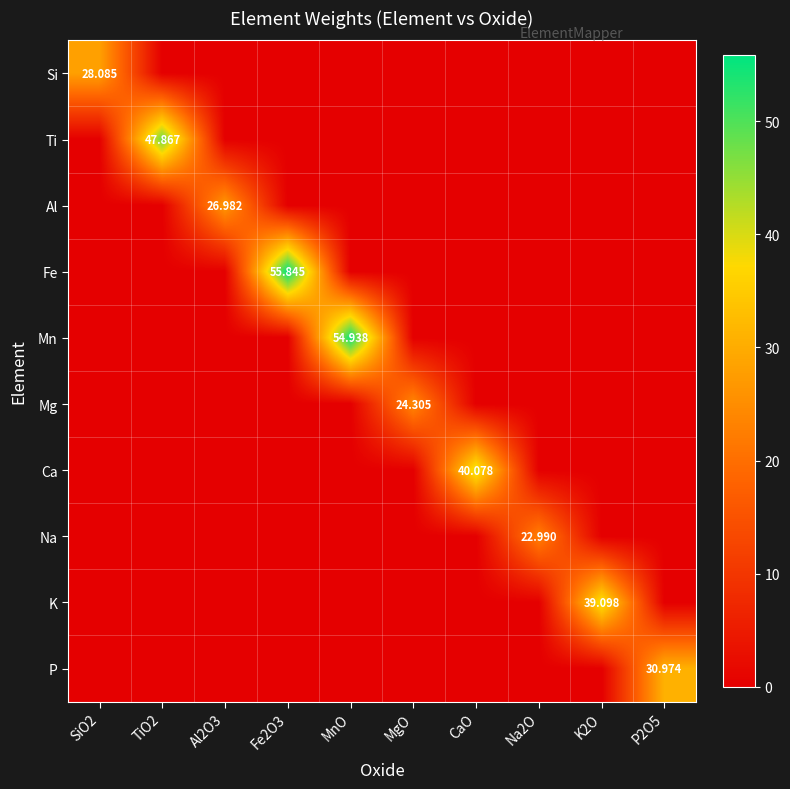

List the labels in order of P value, smallest first.

SiO2, TiO2, Al2O3, Fe2O3, MnO, MgO, CaO, Na2O, K2O, P2O5